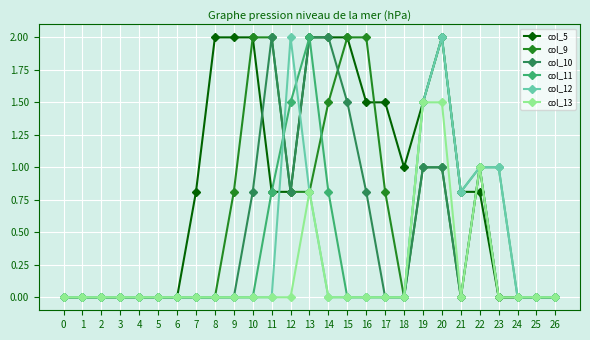

Reading left to right, extract all data points from this chart.

col_5: 0.0	0.0	0.0	0.0	0.0	0.0	0.0	0.8	2.0	2.0	2.0	0.8	0.8	2.0	2.0	2.0	1.5	1.5	1.0	1.5	2.0	0.8	0.8	0.0	0.0	0.0	0.0
col_9: 0.0	0.0	0.0	0.0	0.0	0.0	0.0	0.0	0.0	0.8	2.0	2.0	0.8	0.8	1.5	2.0	2.0	0.8	0.0	1.0	1.0	0.0	1.0	0.0	0.0	0.0	0.0
col_10: 0.0	0.0	0.0	0.0	0.0	0.0	0.0	0.0	0.0	0.0	0.8	2.0	0.8	2.0	2.0	1.5	0.8	0.0	0.0	1.0	1.0	0.0	1.0	0.0	0.0	0.0	0.0
col_11: 0.0	0.0	0.0	0.0	0.0	0.0	0.0	0.0	0.0	0.0	0.0	0.8	1.5	2.0	0.8	0.0	0.0	0.0	0.0	1.5	2.0	0.8	1.0	1.0	0.0	0.0	0.0
col_12: 0.0	0.0	0.0	0.0	0.0	0.0	0.0	0.0	0.0	0.0	0.0	0.0	2.0	0.8	0.0	0.0	0.0	0.0	0.0	1.5	2.0	0.8	1.0	1.0	0.0	0.0	0.0
col_13: 0.0	0.0	0.0	0.0	0.0	0.0	0.0	0.0	0.0	0.0	0.0	0.0	0.0	0.8	0.0	0.0	0.0	0.0	0.0	1.5	1.5	0.0	1.0	0.0	0.0	0.0	0.0